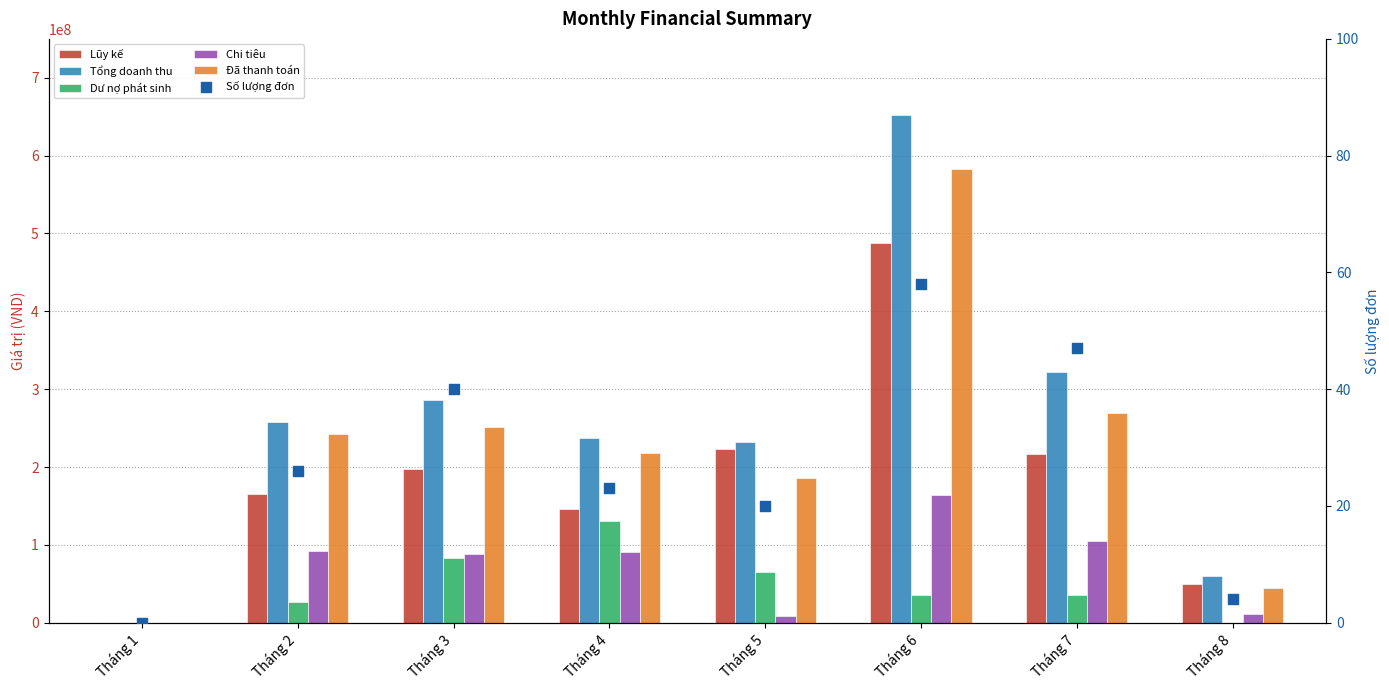

Which series has the largest total across all categories?

Tổng doanh thu